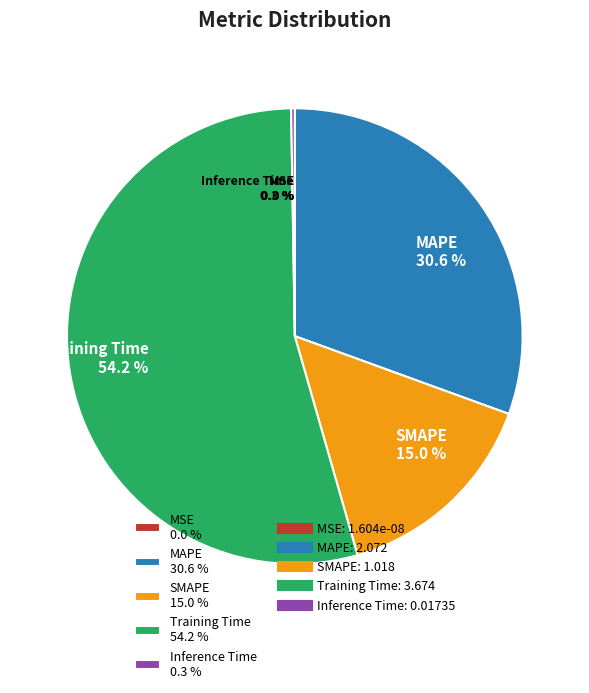

To the nearest percent, what is the combined percentage of MSE and Training Time?

54%